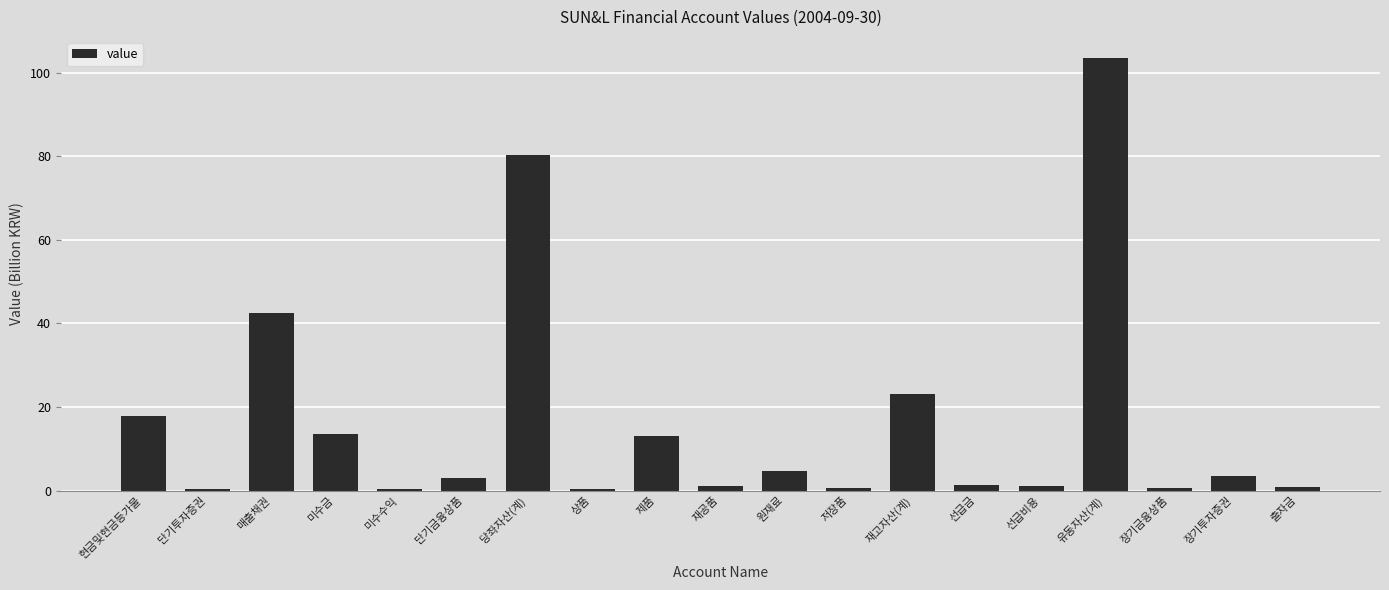

What is the maximum value shown in the chart?

103.4